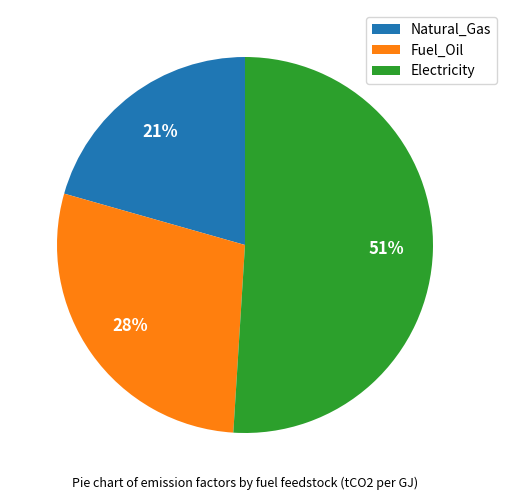

Is it true that Fuel_Oil is 28% of the pie?

True